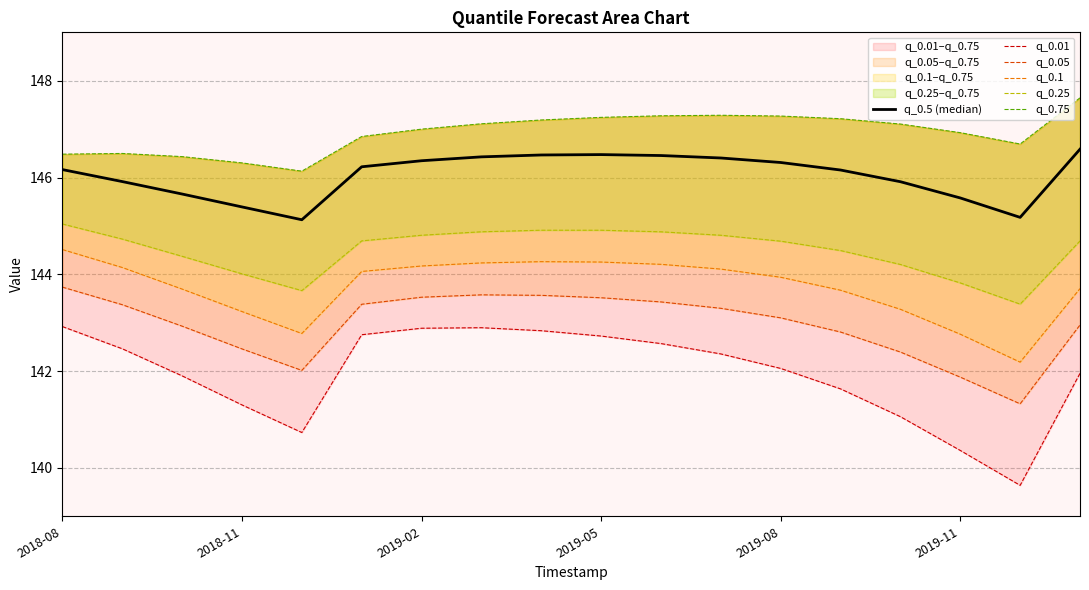

True or false: q_0.75 and q_0.05 intersect in this chart.

False